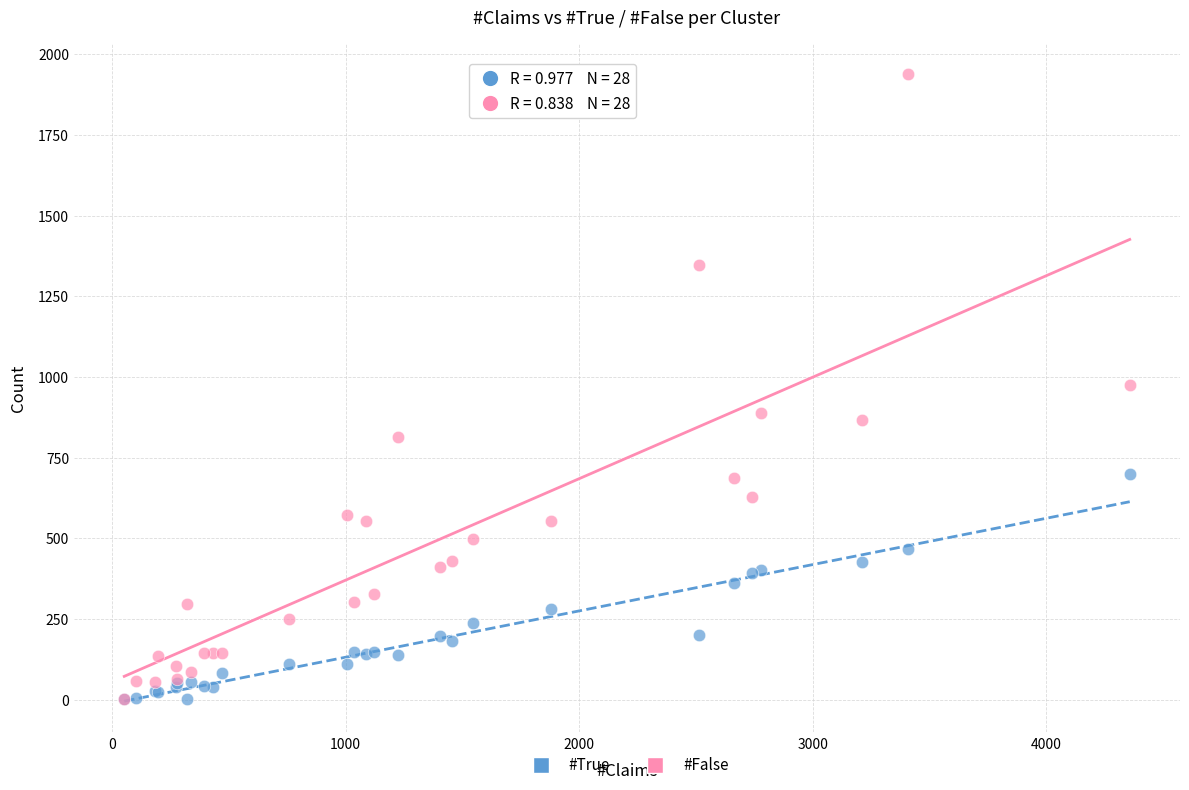

Which series reaches the maximum Y coordinate?

#False